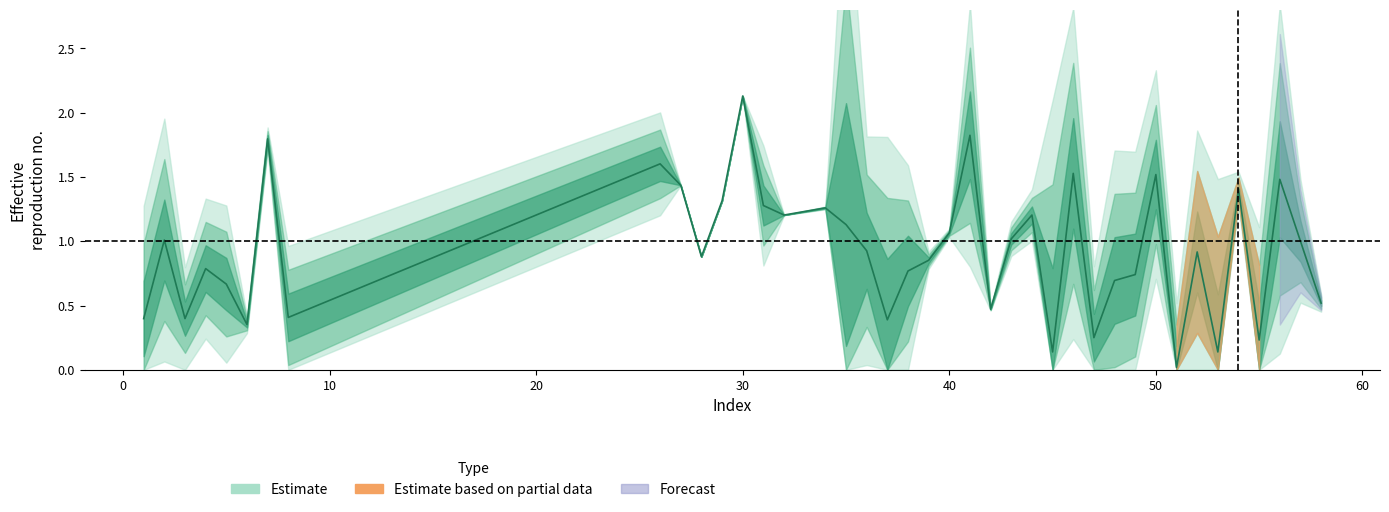

How many points are higher than both their immediate neighbors (excluding endpoints)?

13